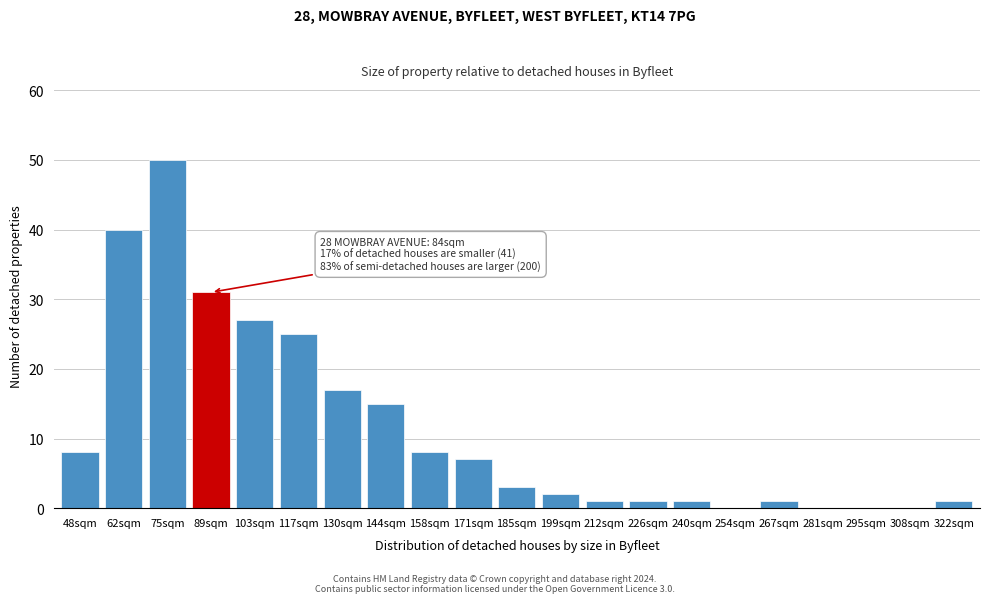

Reading right to left, transcribe all the data shown in this chart.

322sqm=1	308sqm=0	295sqm=0	281sqm=0	267sqm=1	254sqm=0	240sqm=1	226sqm=1	212sqm=1	199sqm=2	185sqm=3	171sqm=7	158sqm=8	144sqm=15	130sqm=17	117sqm=25	103sqm=27	89sqm=31	75sqm=50	62sqm=40	48sqm=8